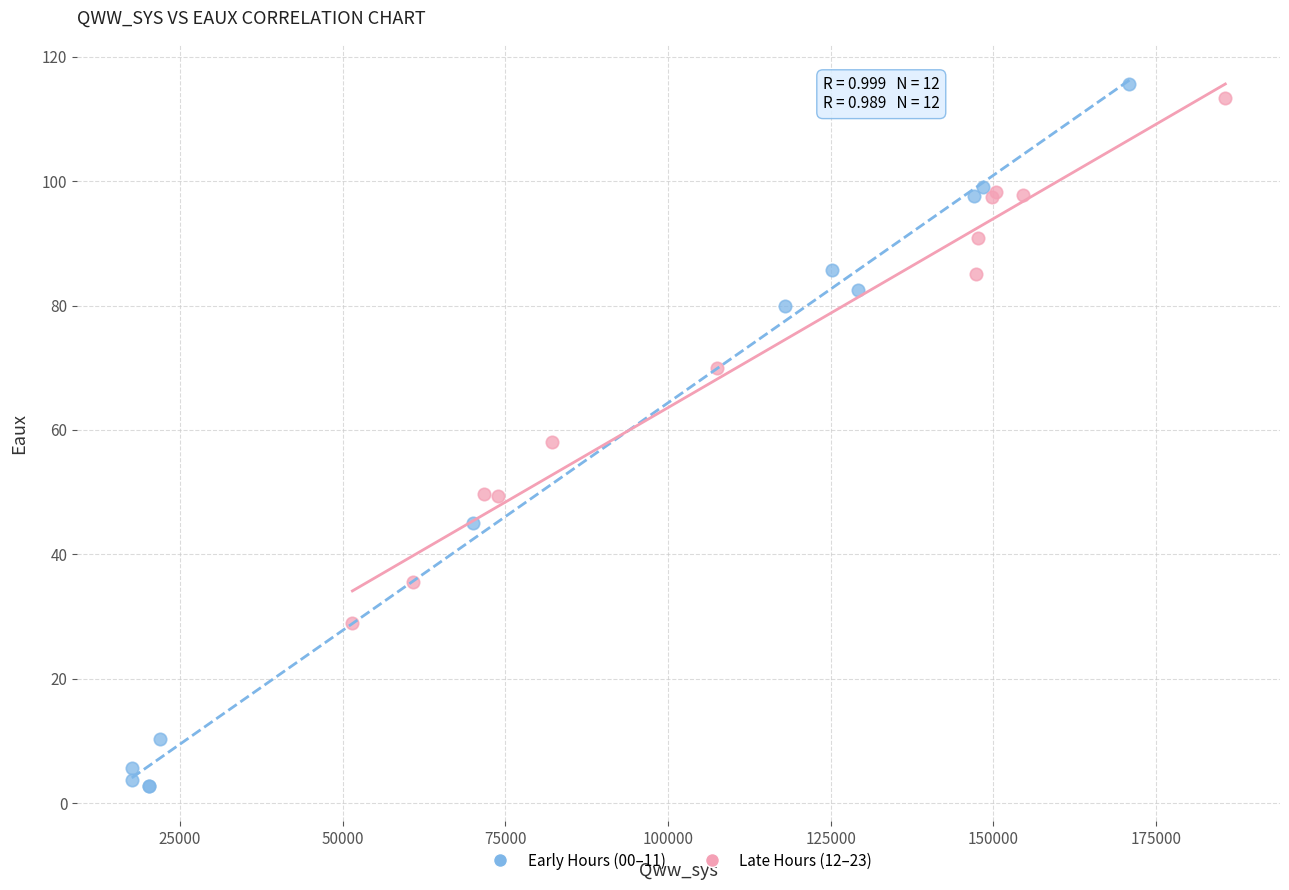

Which series has the widest spread of Y values?

Early Hours (00–11)